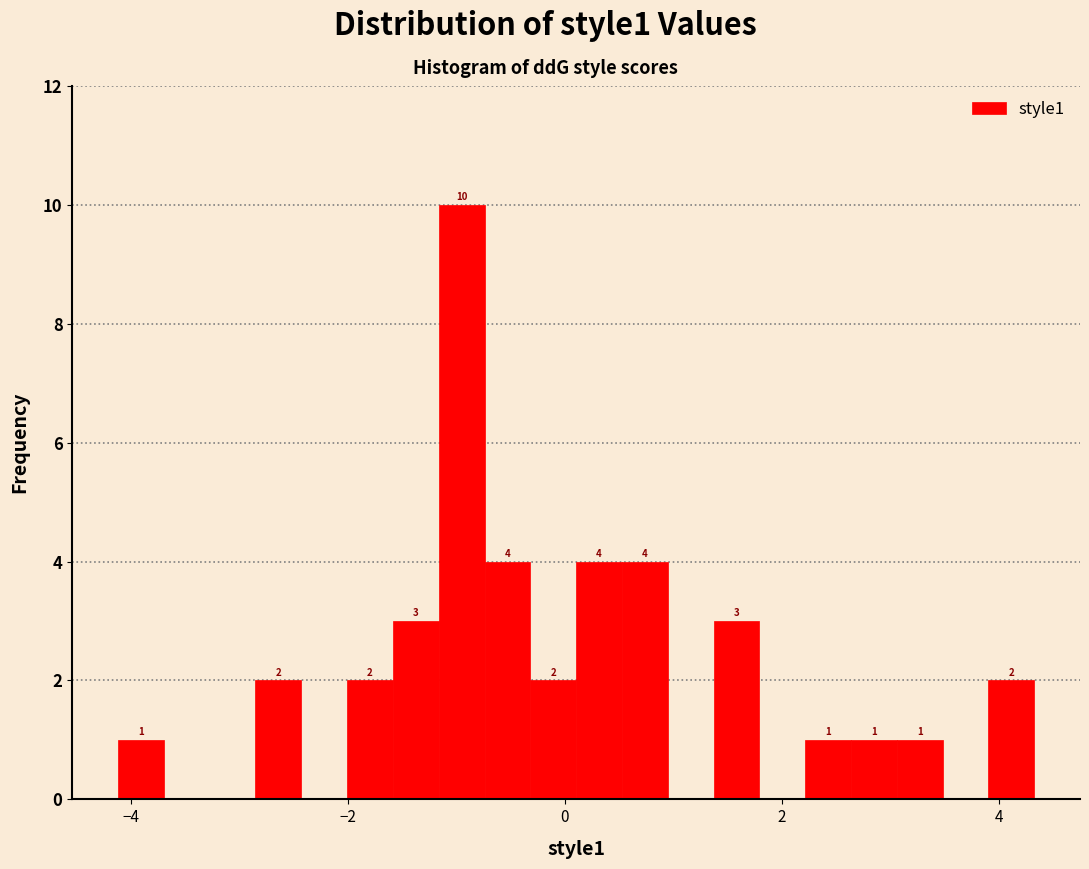

Around what value on the x-axis is the tallest bar? Give the approximate position of its centre, as read against the axis.

-1.0